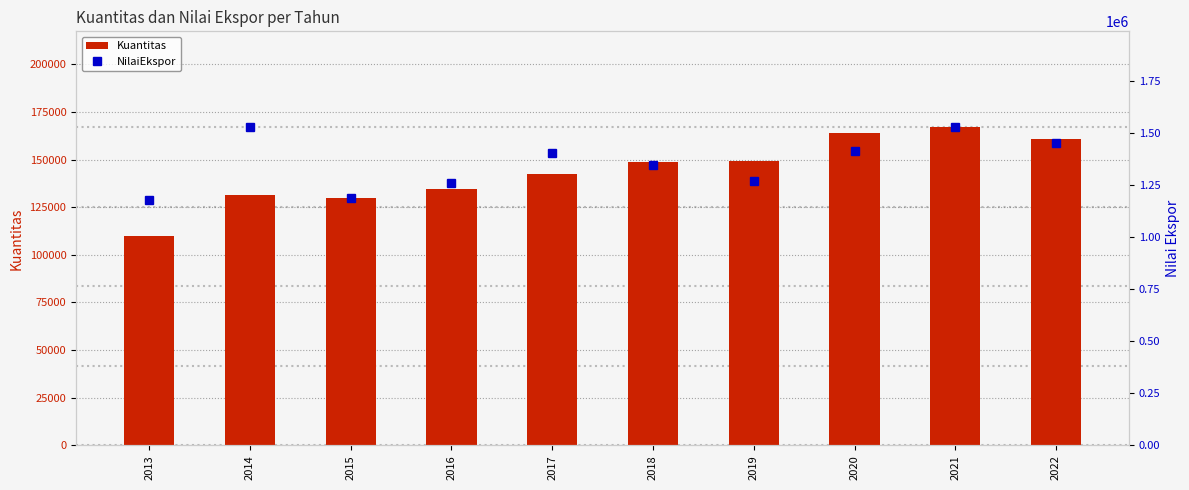

Between 2014 and 2022, which series saw the biggest shift?

NilaiEkspor